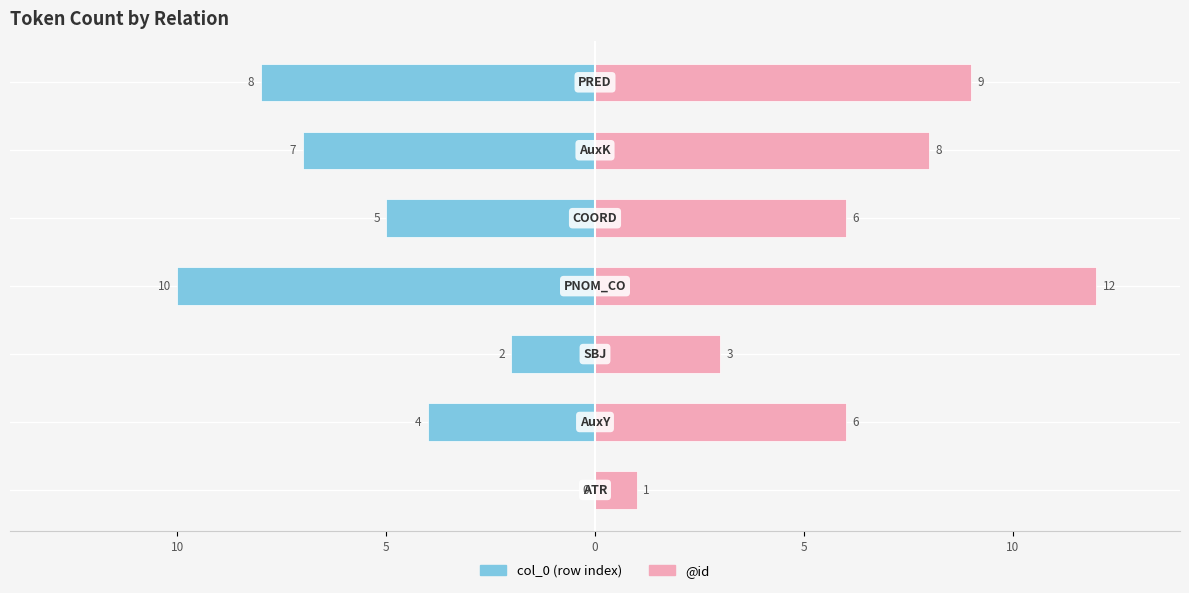

Is the value of col_0 (row index) at 0 greater than the value of @id at 0?

No